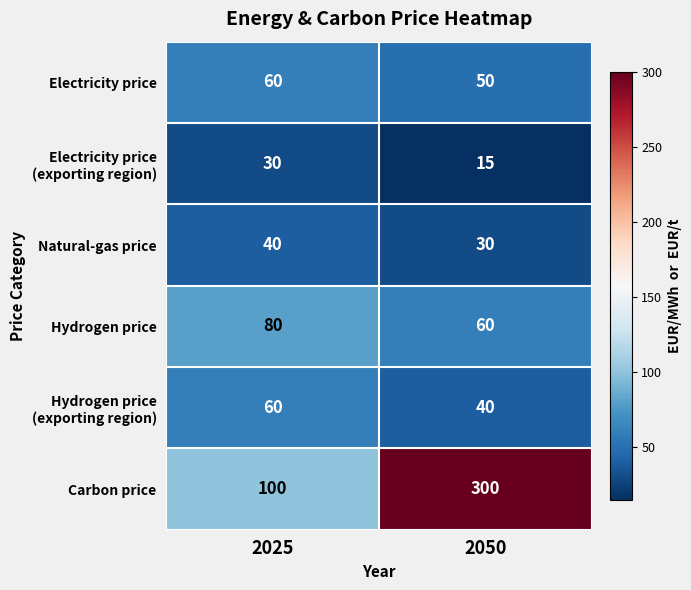

At which category is the sum across all series the highest?

2050